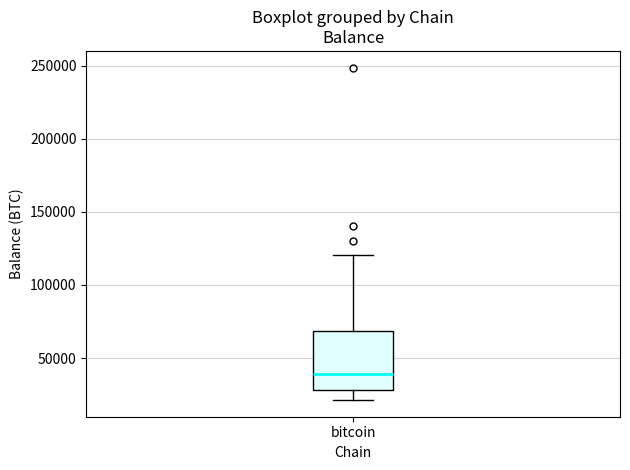

Read this box plot against the y-axis: the position of the median line, the range covered by the box, and the ends of both whiskers. The values are not printed on the chart, so give them approximately, as read against the axis.

median 40000, box 30000 to 70000, whiskers 20000 to 120000